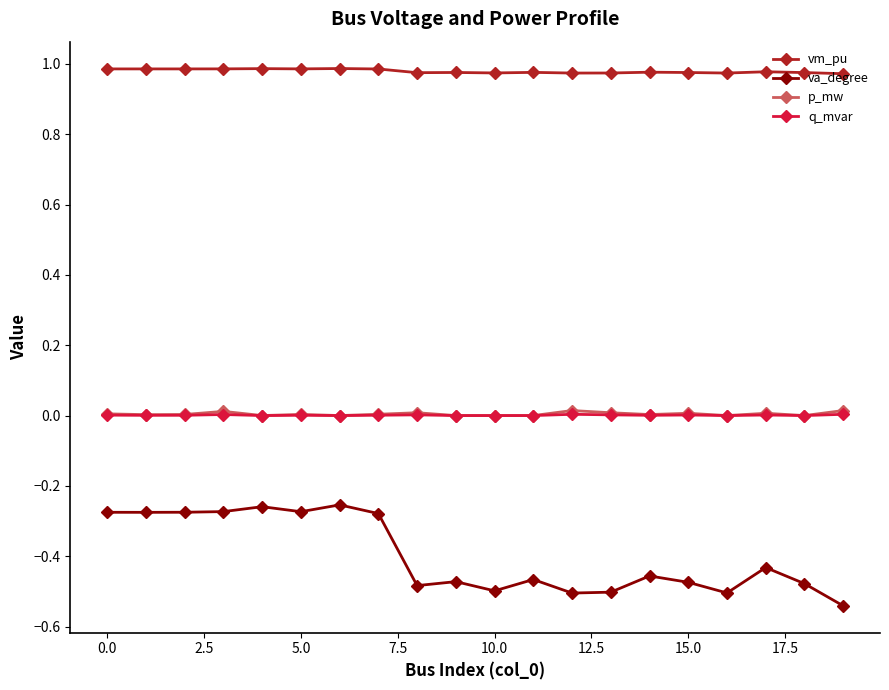

How many lines are shown in the chart?

4